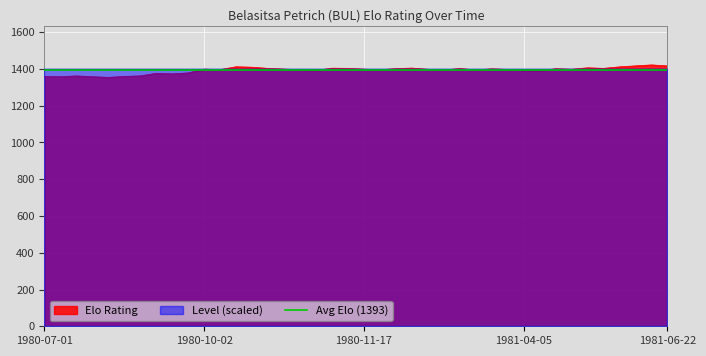

How many lines are shown in the chart?

1